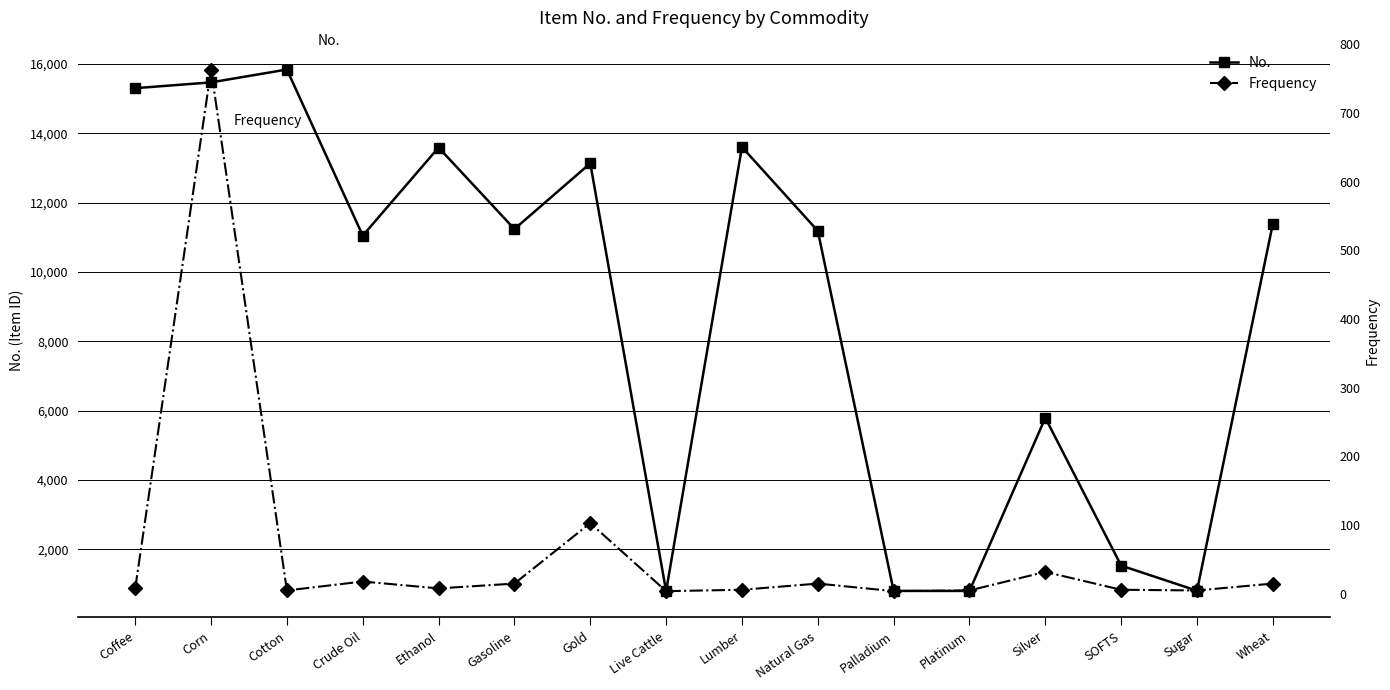

Which series has the widest spread of values?

No.